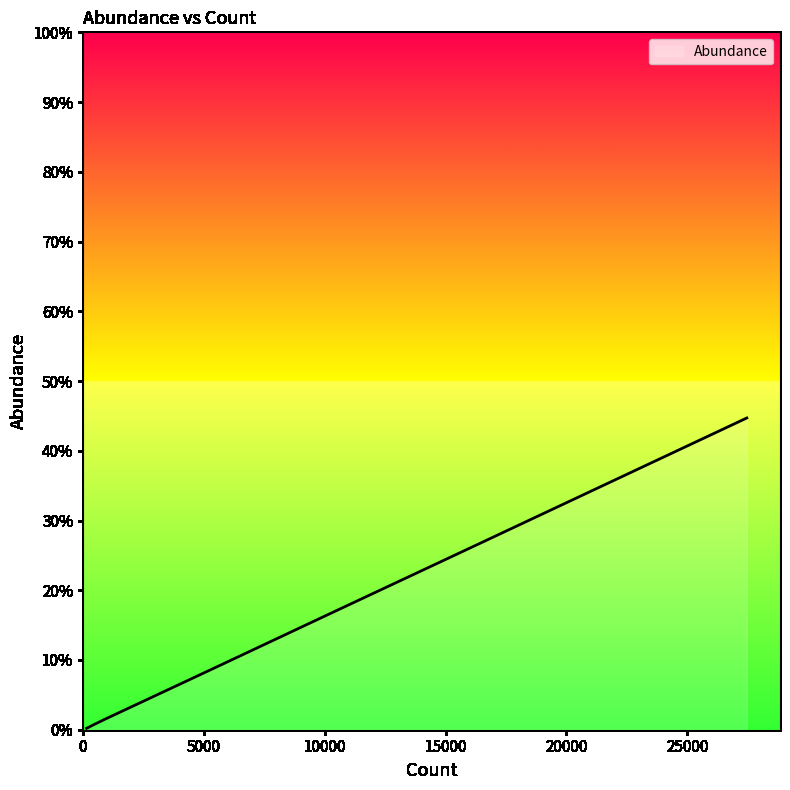

Does the chart have visible grid lines?

No